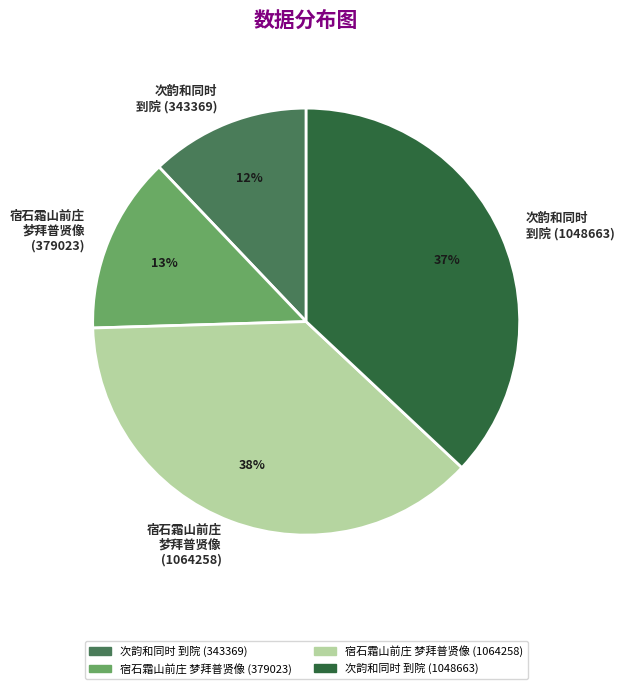

Is there a majority slice in this chart?

No